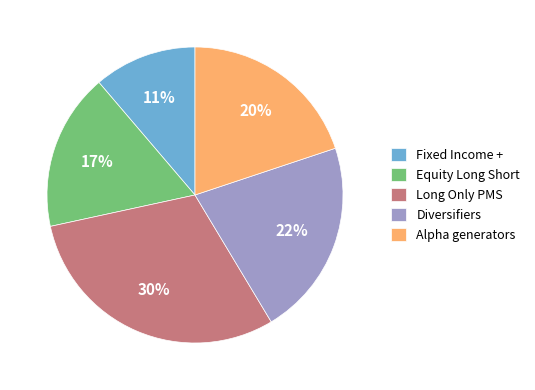

Which has a higher value, Long Only PMS or Alpha generators?

Long Only PMS